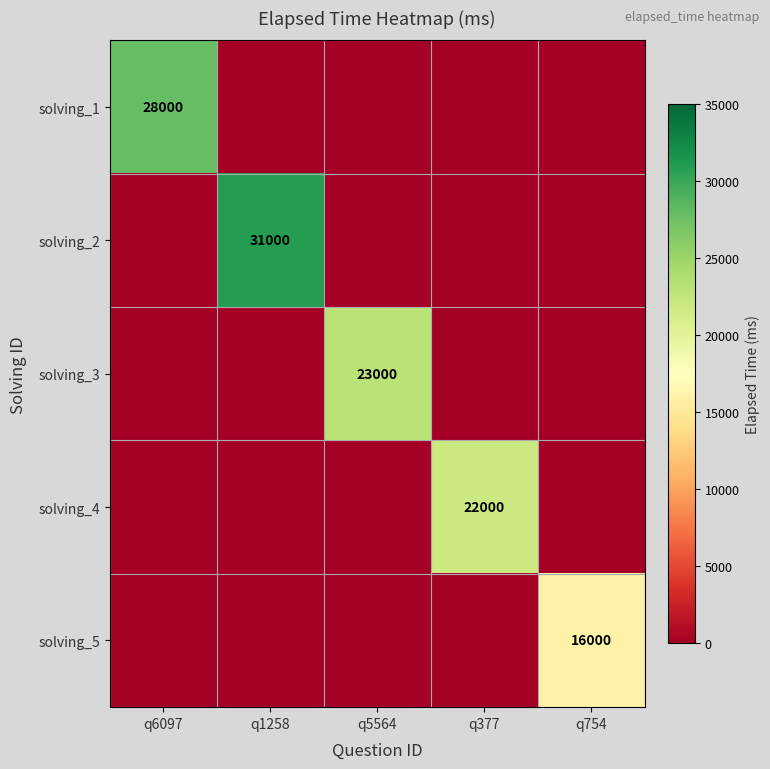

True or false: solving_3 has a value of 23000 at q5564.

True